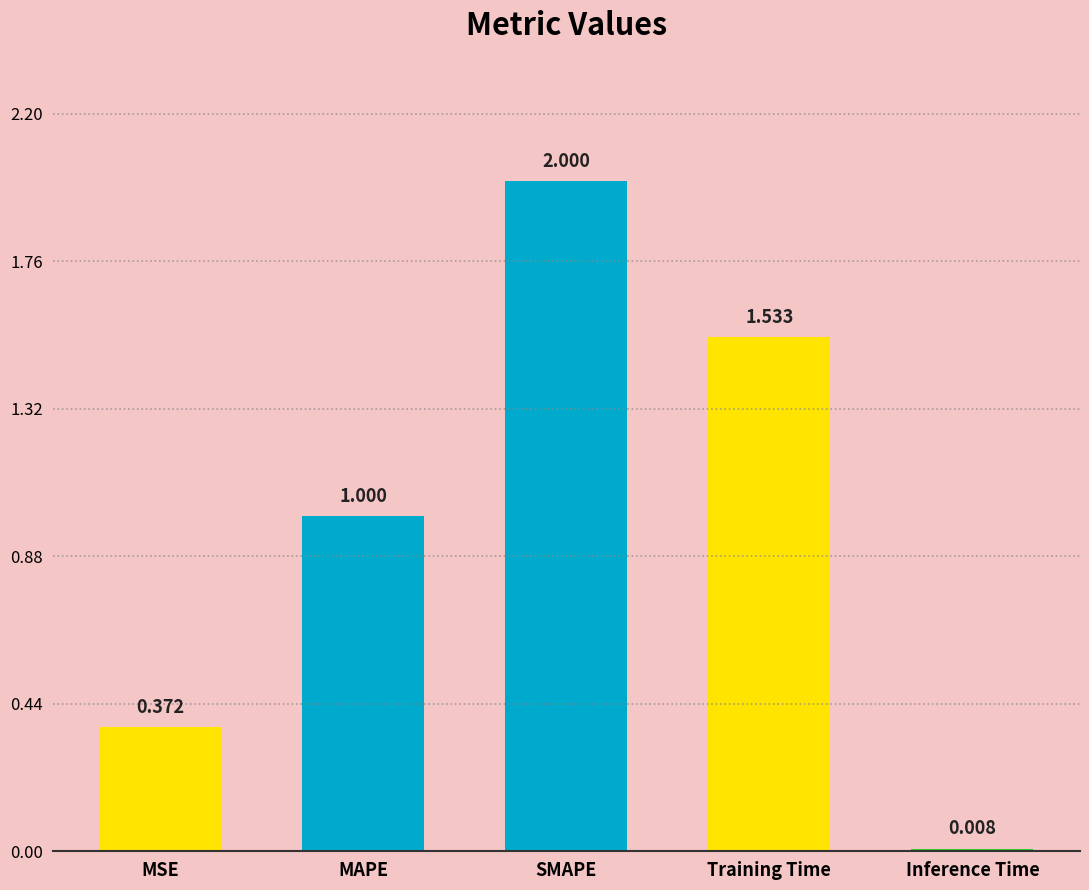

At which label is the value closest to 1?

MAPE